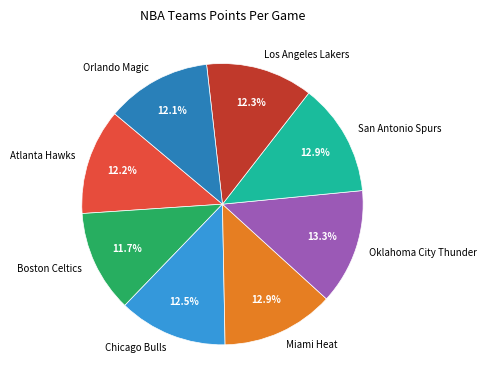

Does Boston Celtics account for over 50% of the chart?

No